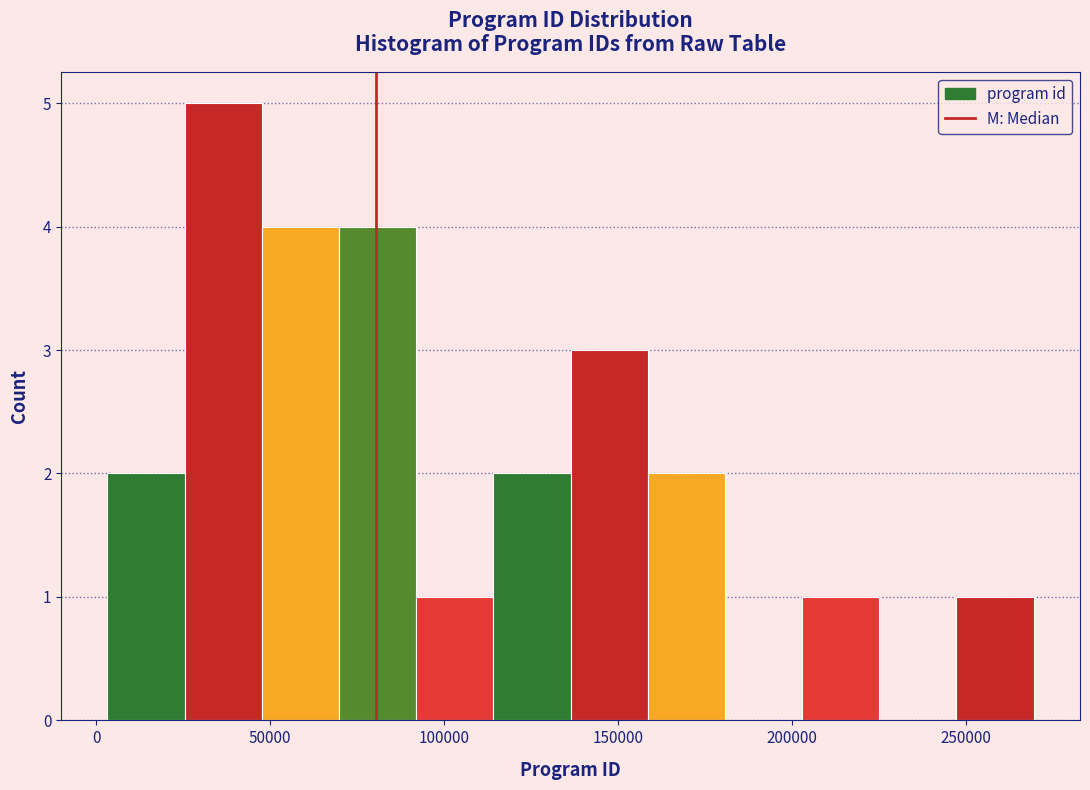

Reading left to right, transcribe this chart: for each bar, give the range it covers on the x-axis and its height. Neither the bar edges nor the heights are printed on the chart, so give them approximately, as read against the axes.

5000 to 25000: 2
25000 to 50000: 5
50000 to 70000: 4
70000 to 90000: 4
90000 to 115000: 1
115000 to 135000: 2
135000 to 160000: 3
160000 to 180000: 2
180000 to 205000: 0
205000 to 225000: 1
225000 to 245000: 0
245000 to 270000: 1